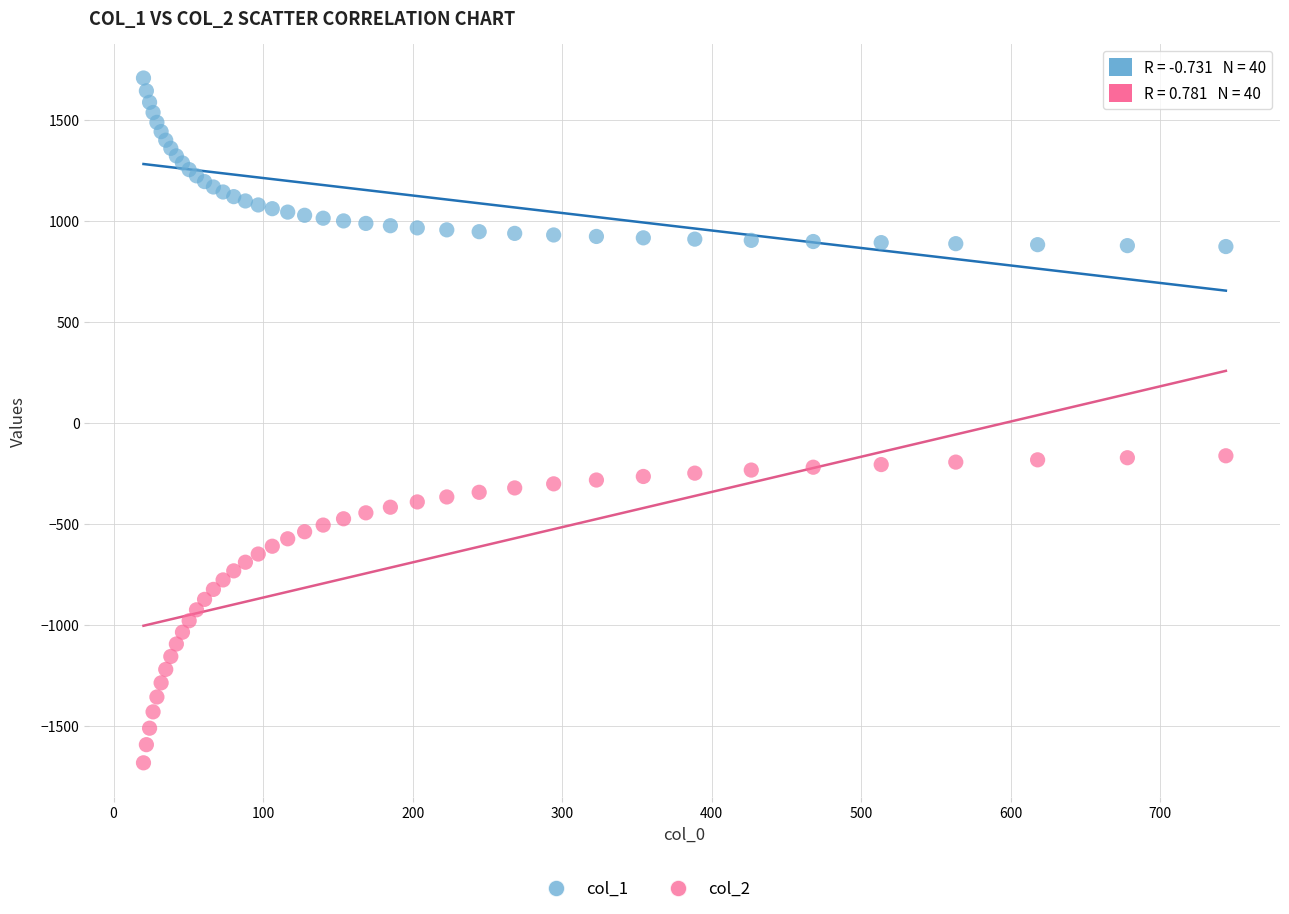

What is the X range (max minus min) for the scatter plot?

723.9